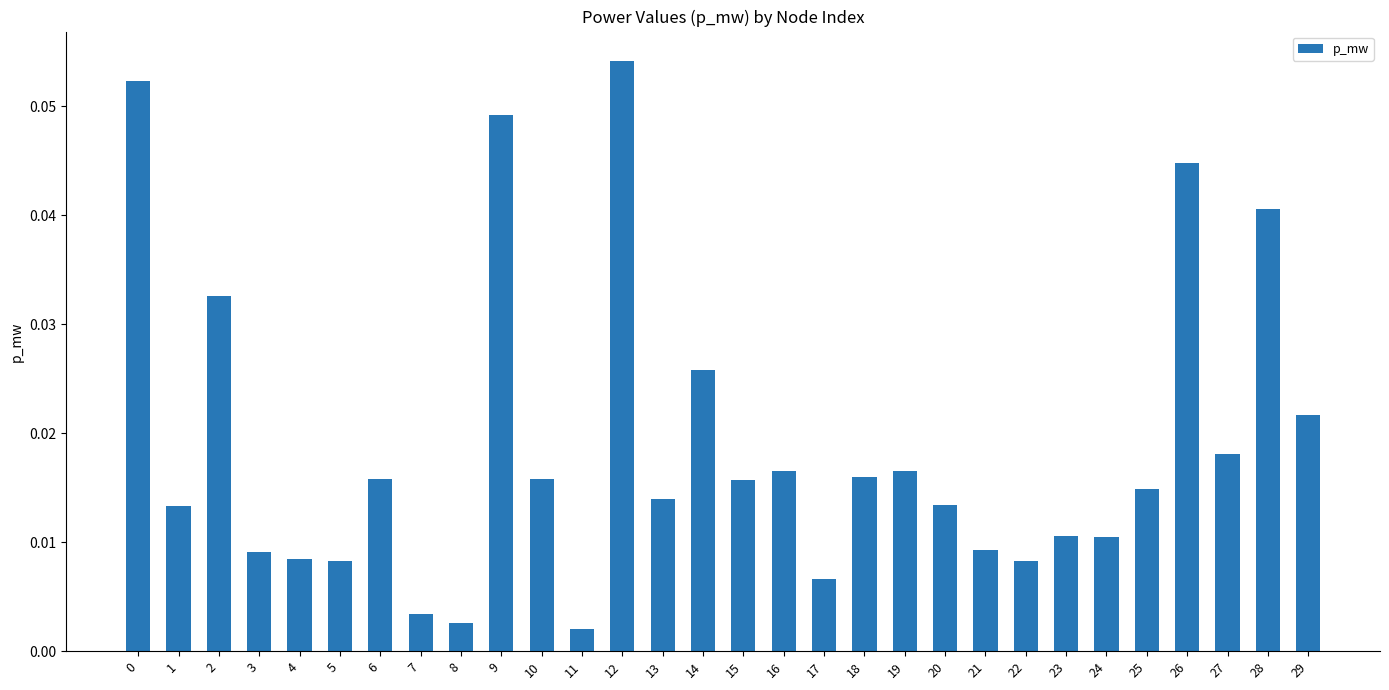

Which category has the highest value across all series?

12